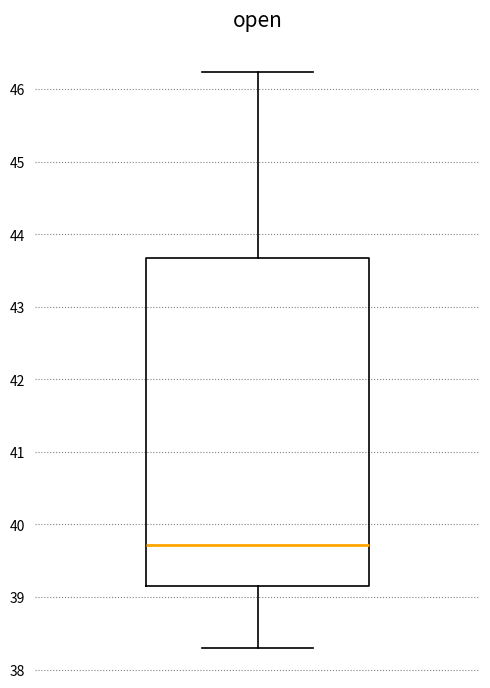

Read this box plot against the y-axis: the position of the median line, the range covered by the box, and the ends of both whiskers. The values are not printed on the chart, so give them approximately, as read against the axis.

median 39.7, box 39.2 to 43.7, whiskers 38.3 to 46.2